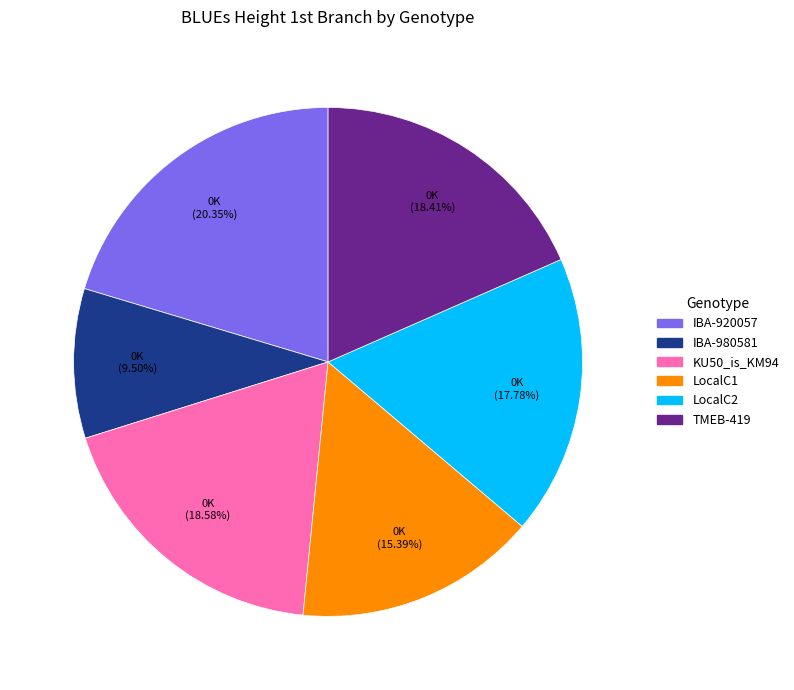

Does TMEB-419 account for over 50% of the chart?

No